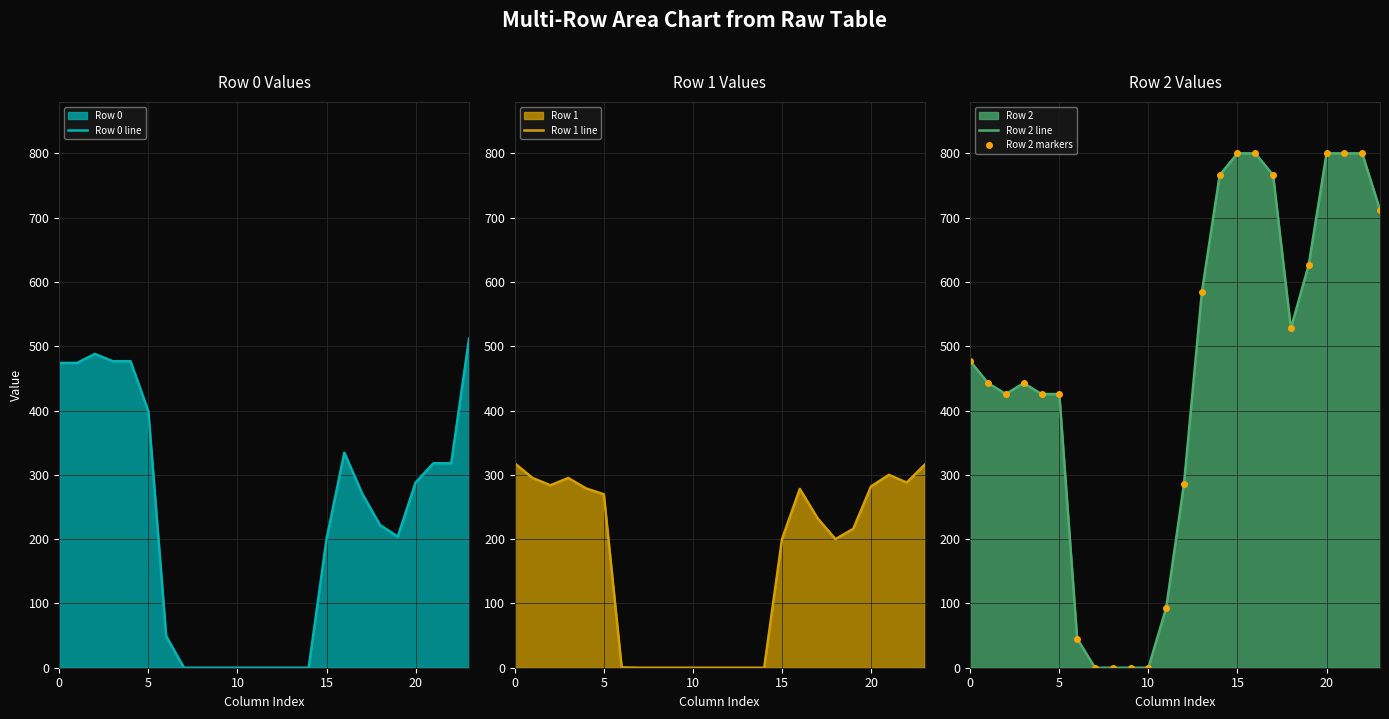

The value of Row 0 line at 10 is 0.0. True or false?

True